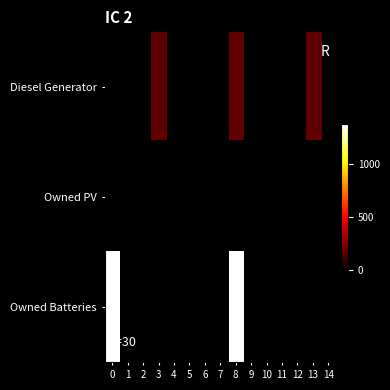

How many categories are shown in the chart?

15